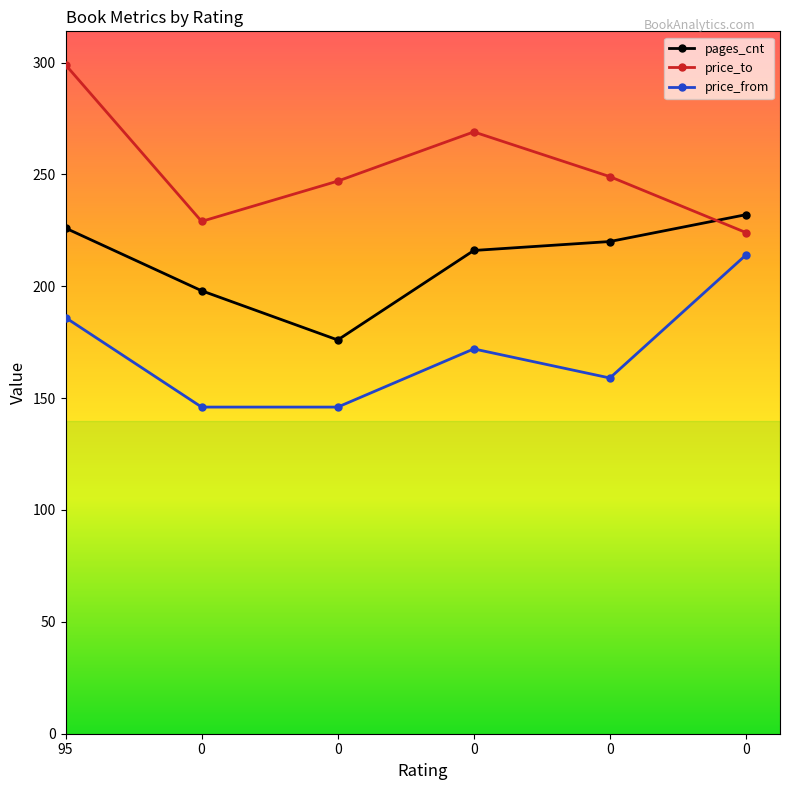

How many lines are shown in the chart?

3